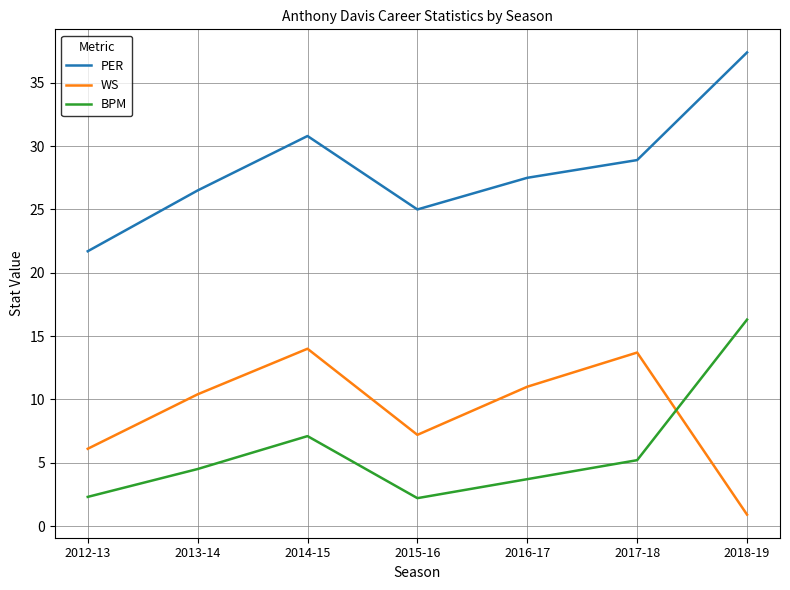

True or false: PER has more than 0 points higher than both neighbors.

True